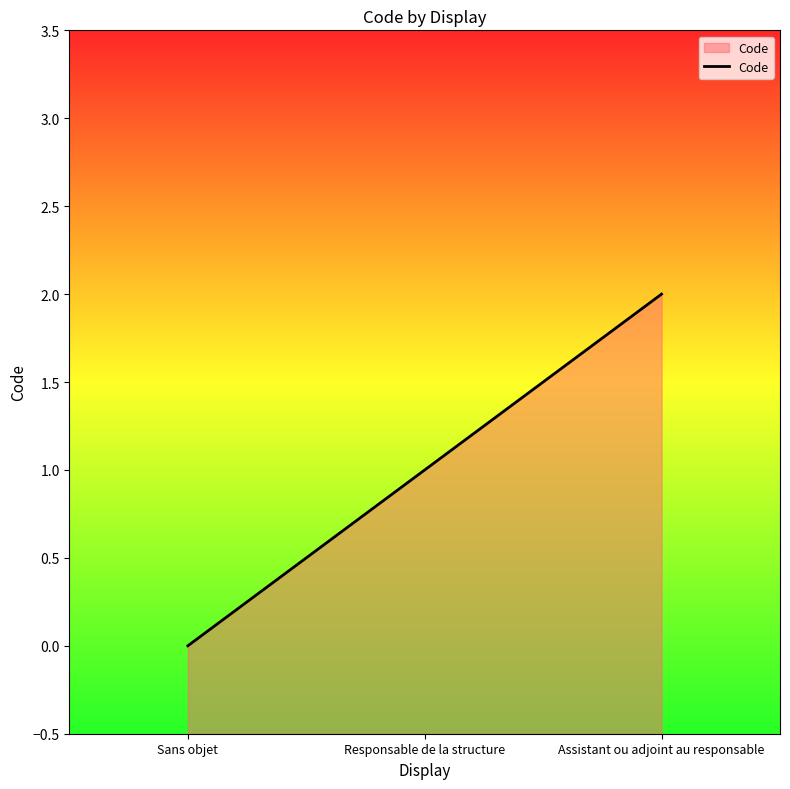

What is the sum of all values?

3